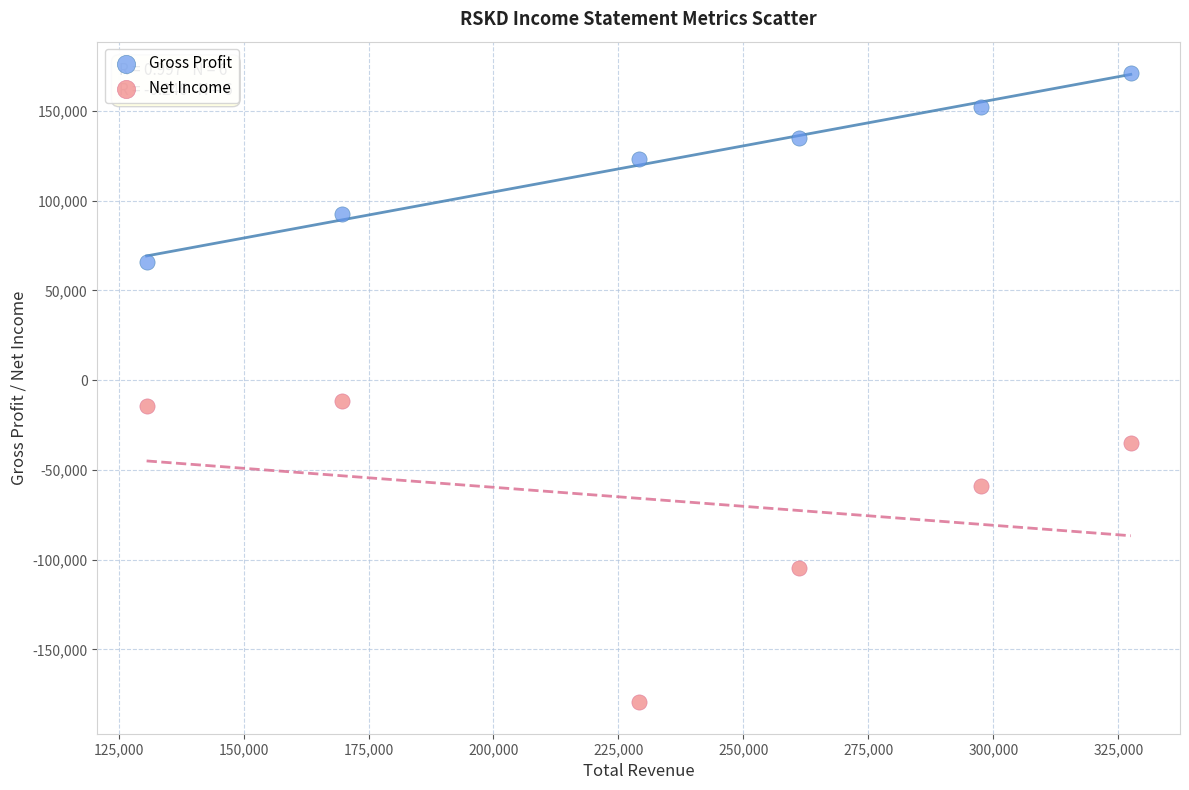

Which series reaches the minimum Y coordinate?

Net Income